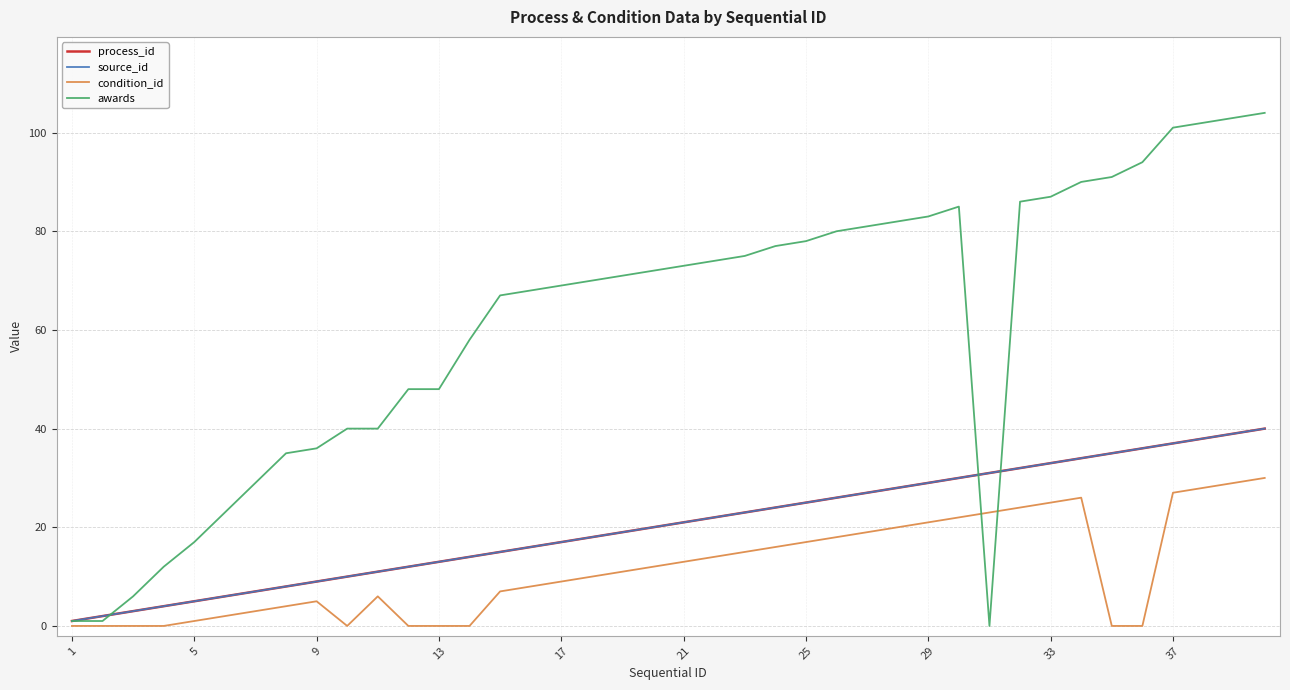

Which category has the lowest value in the source_id series?

1